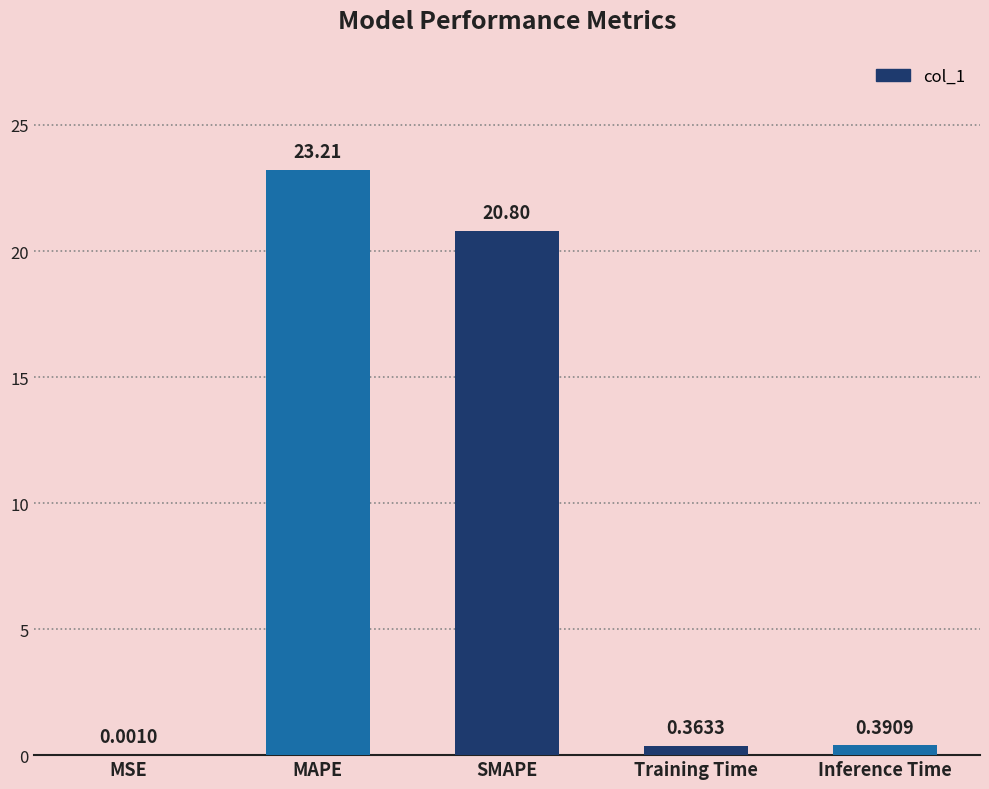

Which label corresponds to the largest value in the chart?

MAPE